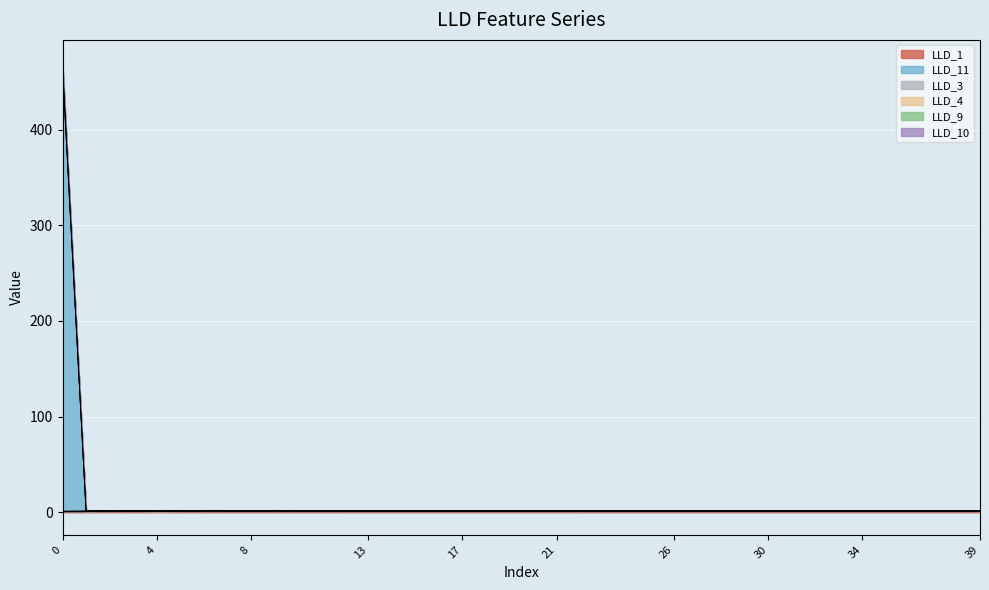

What is the sum of the LLD_4 values at 14 and 12?

3.5